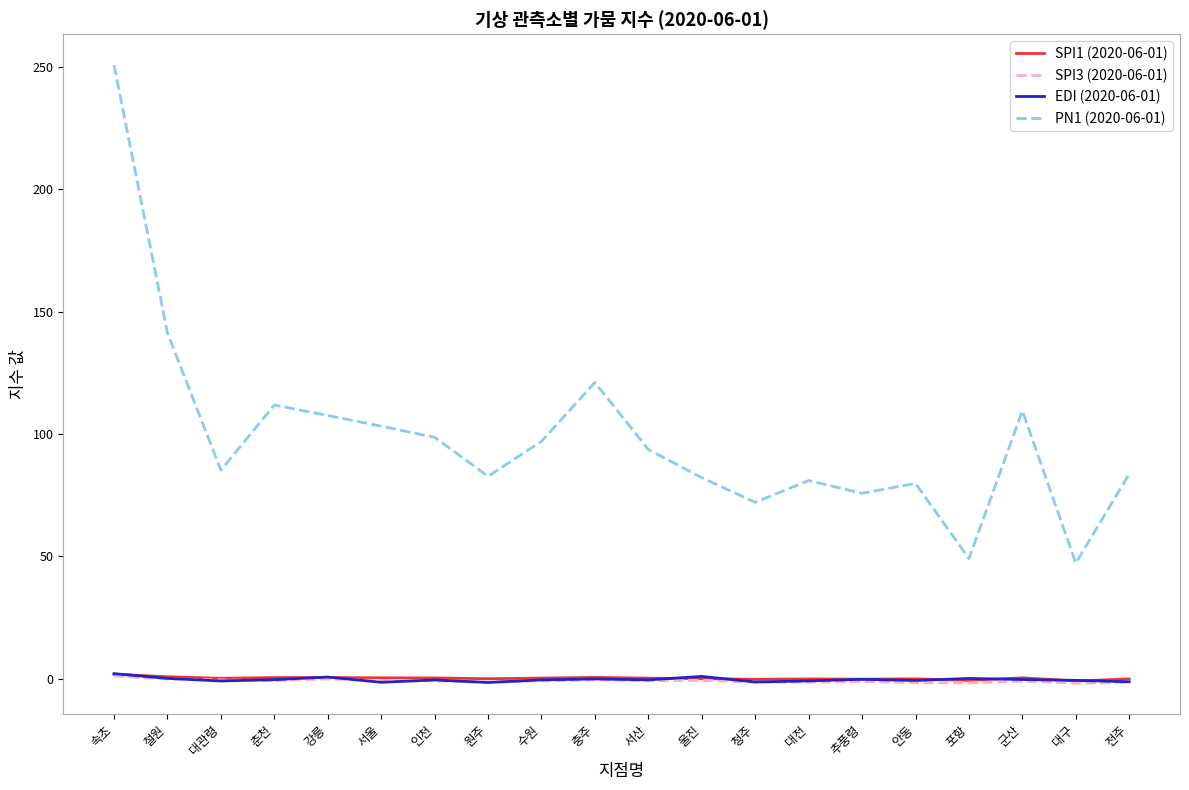

At which category is the sum across all series the highest?

속초